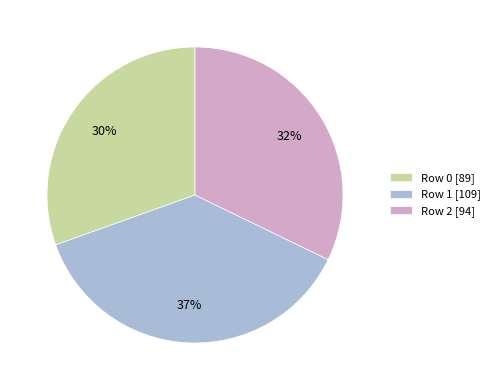

What percentage is the Row 2 slice, to the nearest percent?

32%